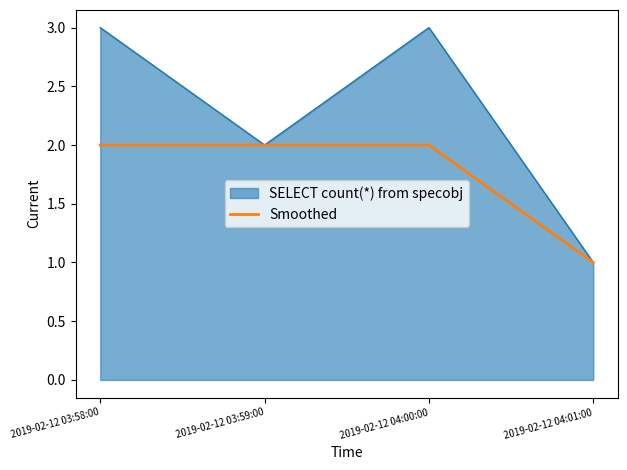

List the series in order of their overall mean, lowest first.

Smoothed, SELECT count(*) from specobj